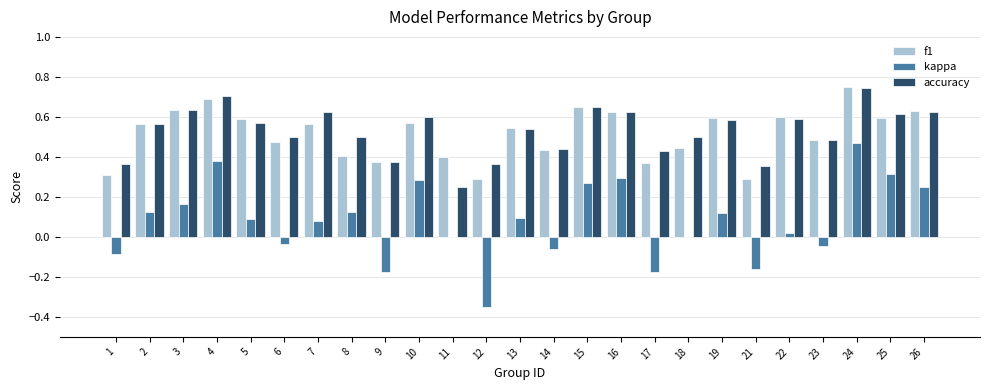

Which label corresponds to the largest value in the chart?

24